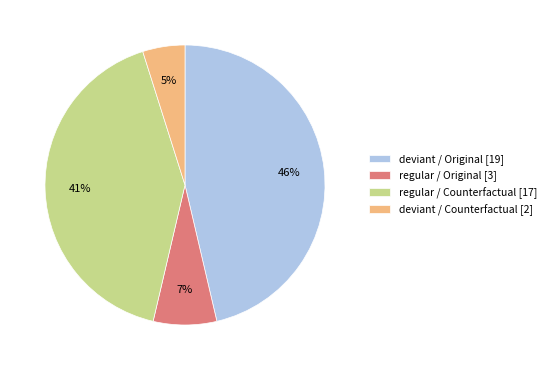

Count the number of slices in the pie.

4